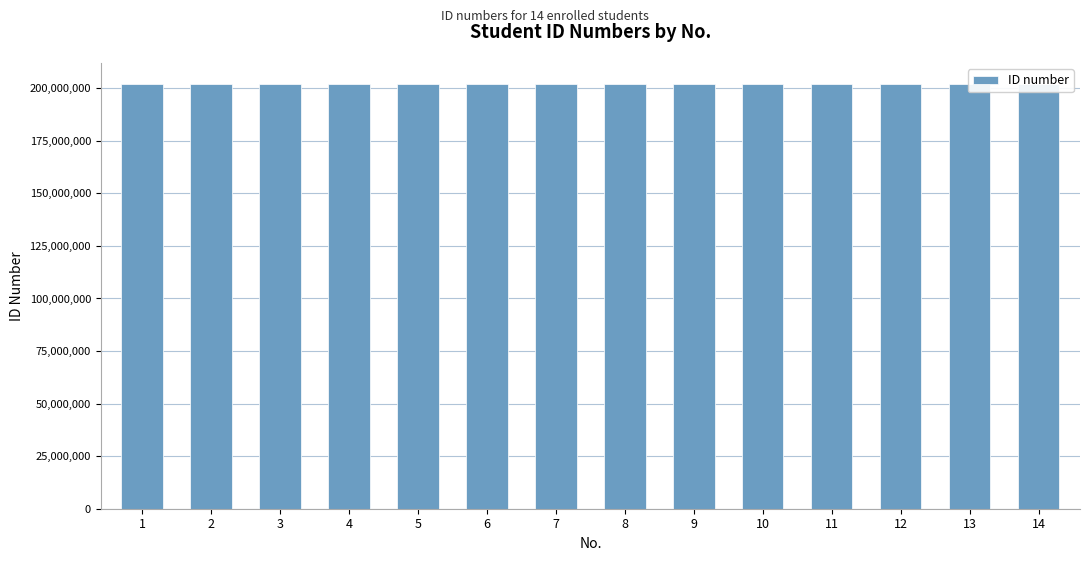

Which label corresponds to the largest value in the chart?

14